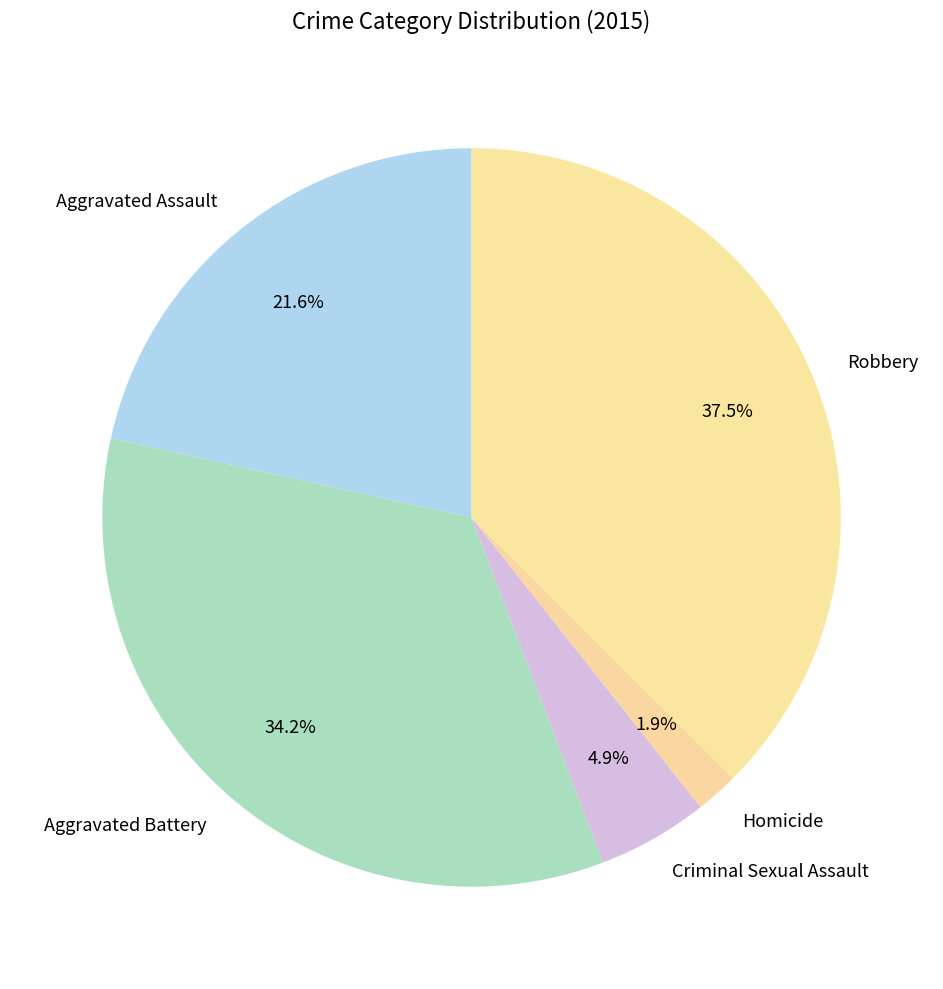

What percentage do Aggravated Assault and Robbery together represent?

59.0%